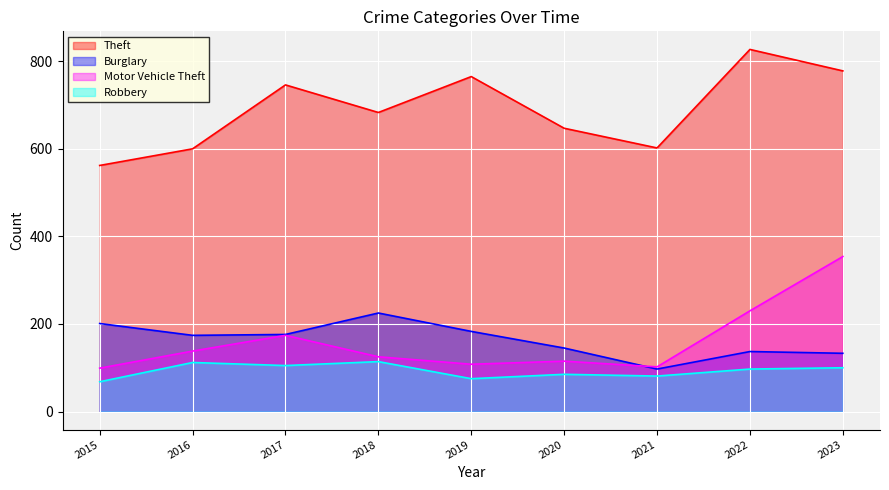

What is the value of the Motor Vehicle Theft point at the 6th from the left?

115